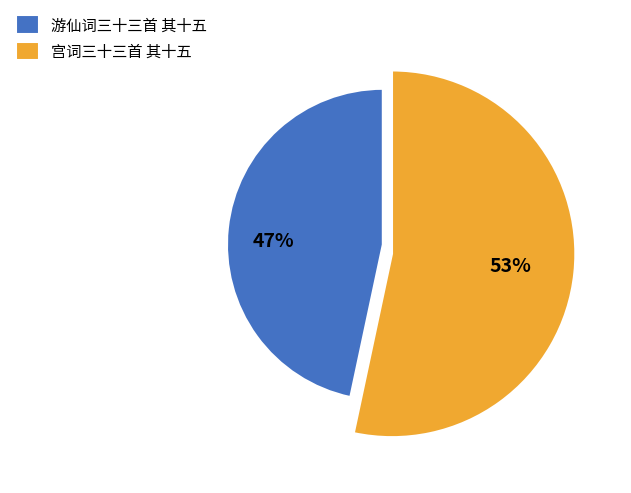

Which slice is the largest?

宫词三十三首 其十五